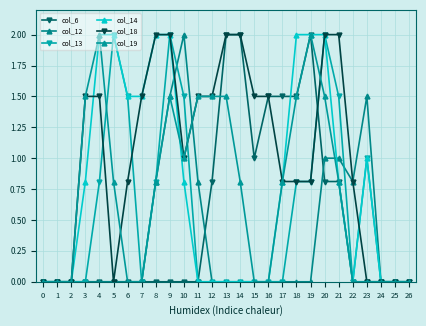

Which series has the largest range (max minus min)?

col_6